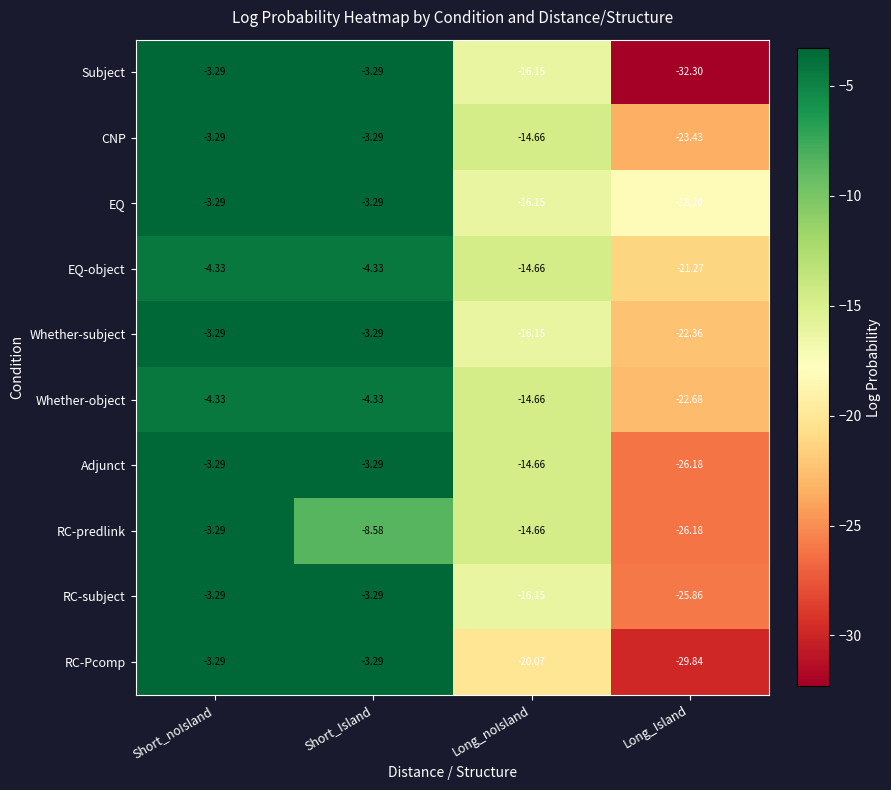

Which category has the lowest value across all series?

Long_Island